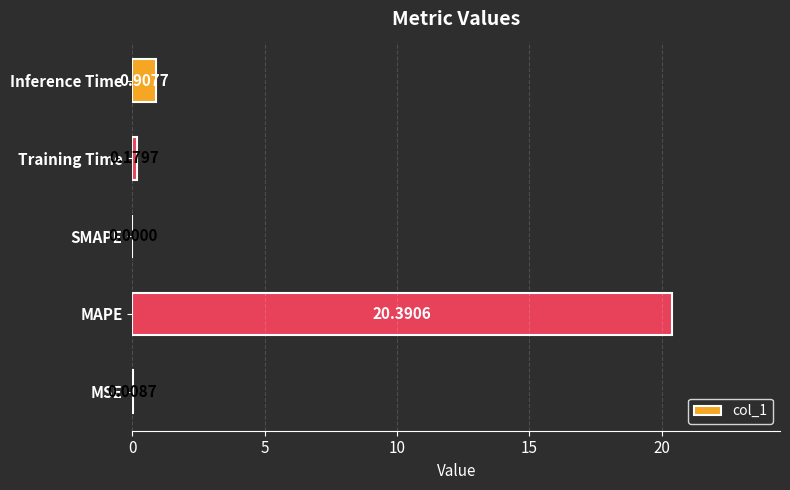

At which category does the chart reach its peak across all series?

MAPE